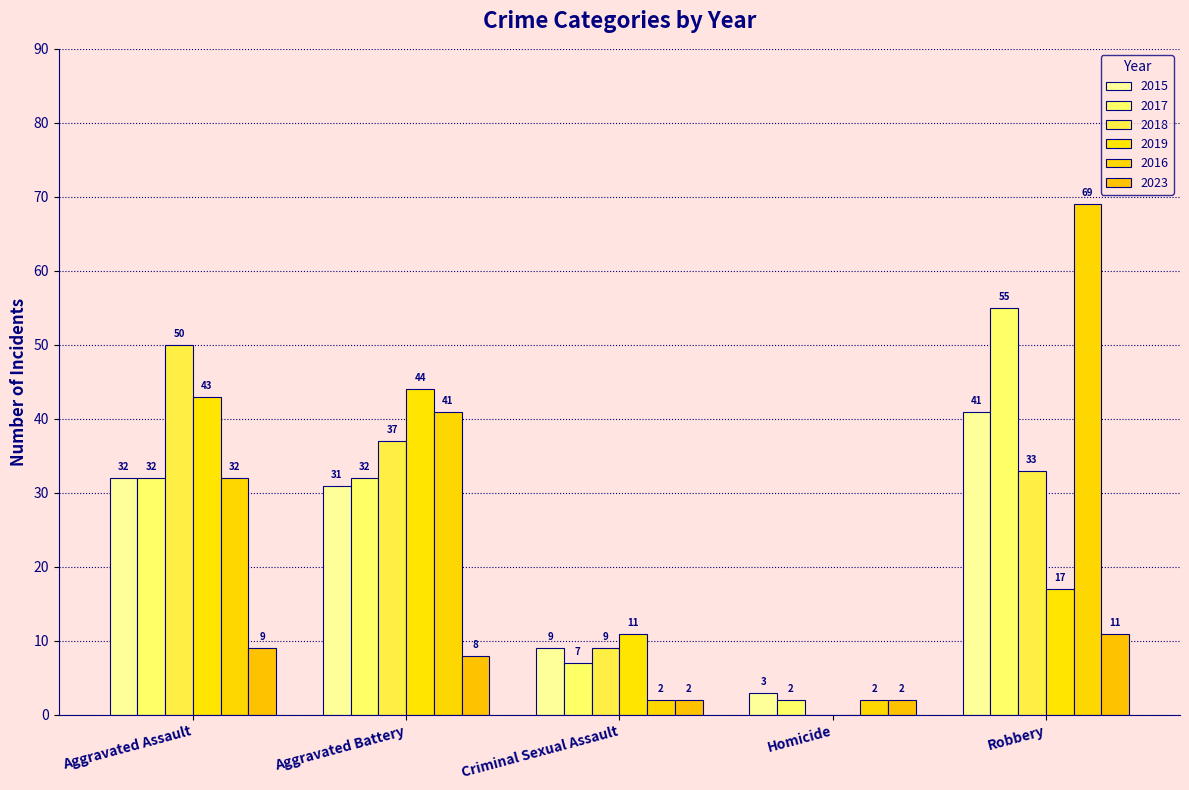

The 2017 series shows 7 at Aggravated Assault. True or false?

False